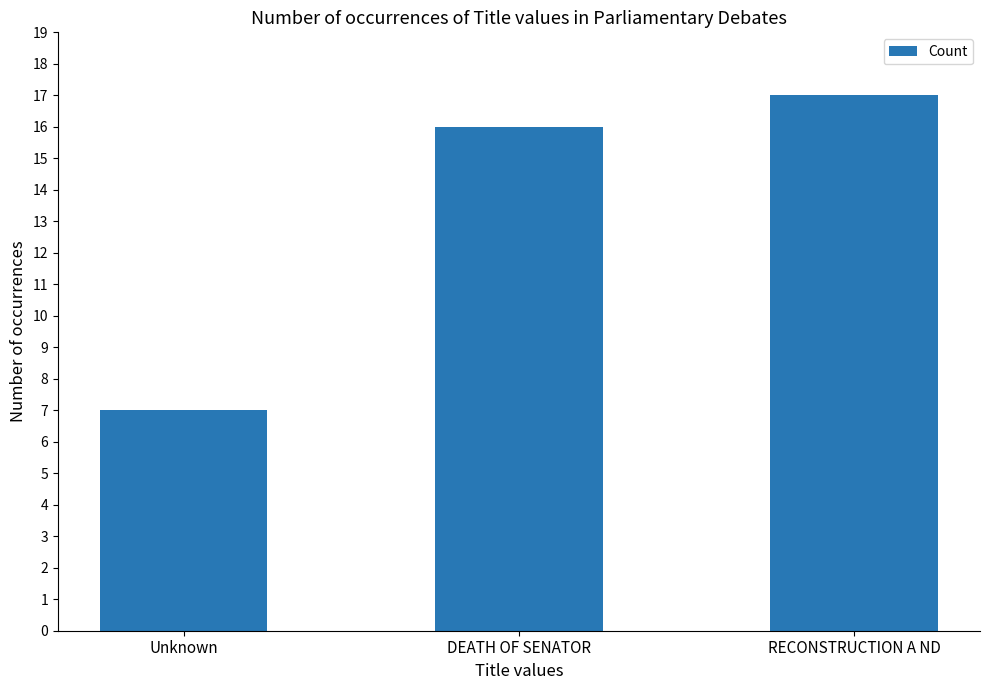

What is the label of the 1st bar from the left?

Unknown